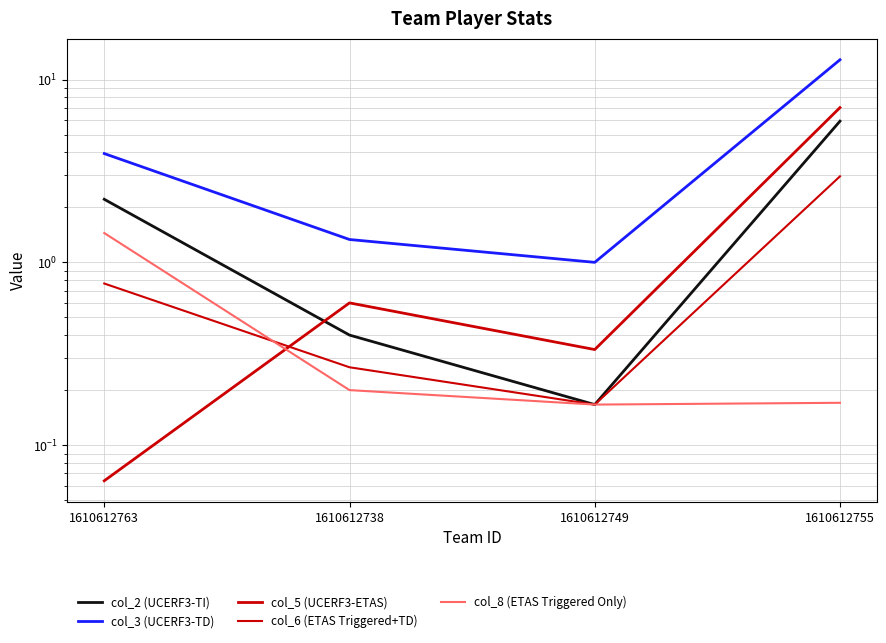

True or false: col_3 (UCERF3-TD) and col_5 (UCERF3-ETAS) intersect in this chart.

False